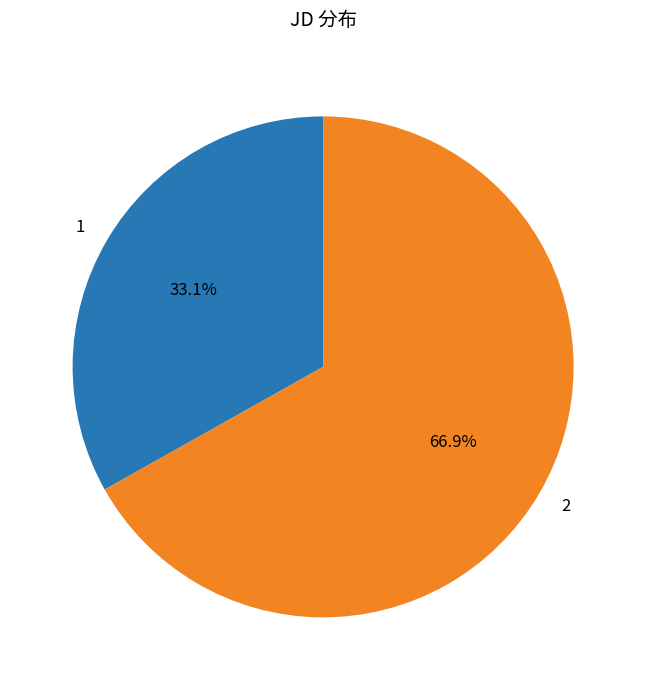

Which category has the biggest portion of the pie?

2